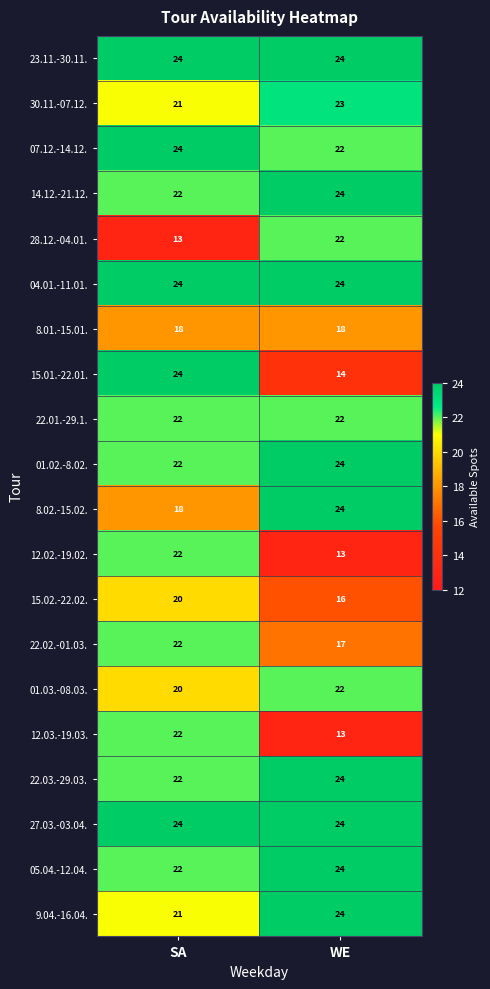

What is the difference between the maximum and minimum values in the 12.02.-19.02. series?

9